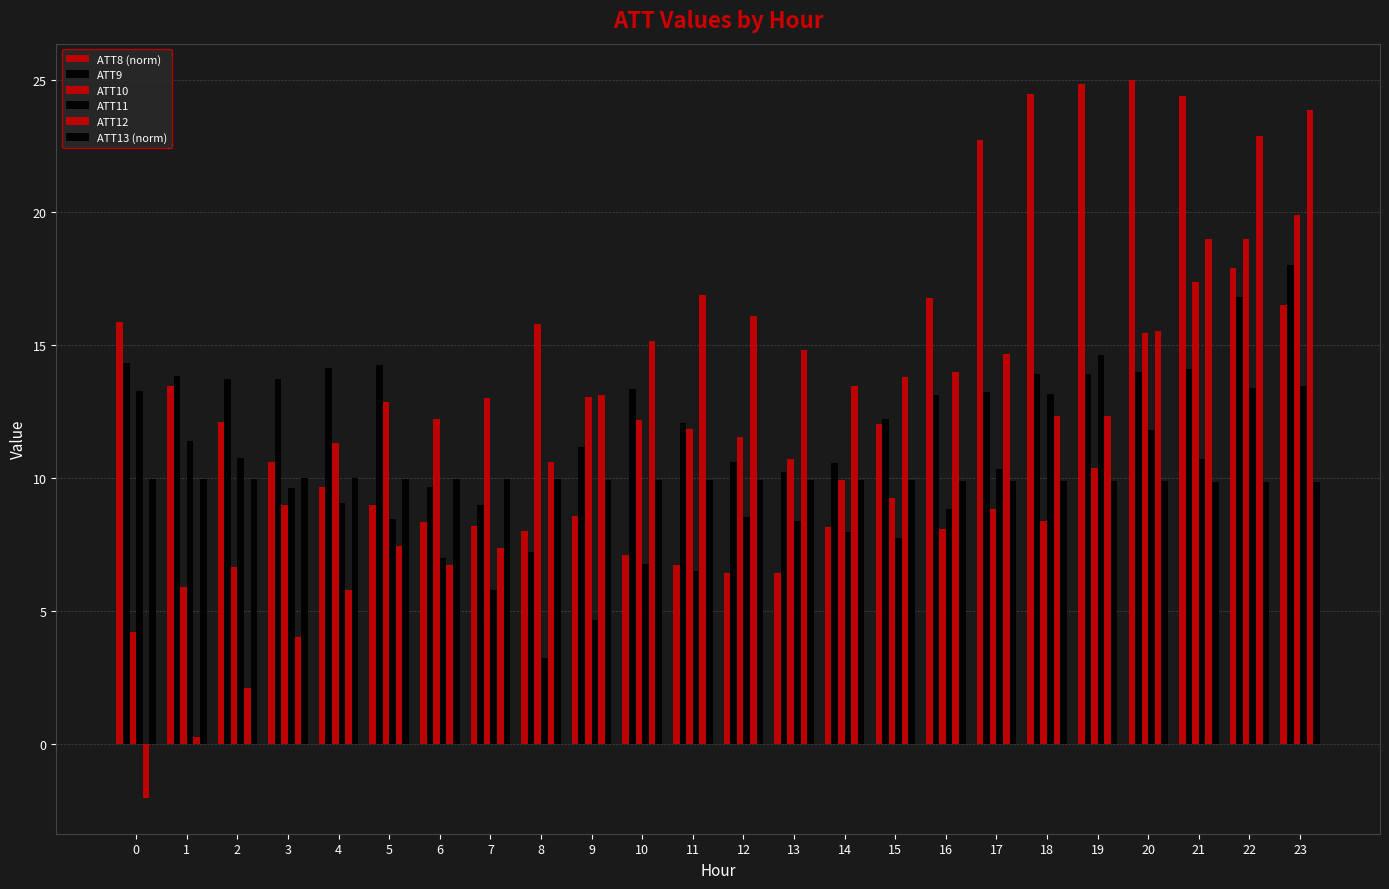

At how many categories does at least one series exceed 23?

5